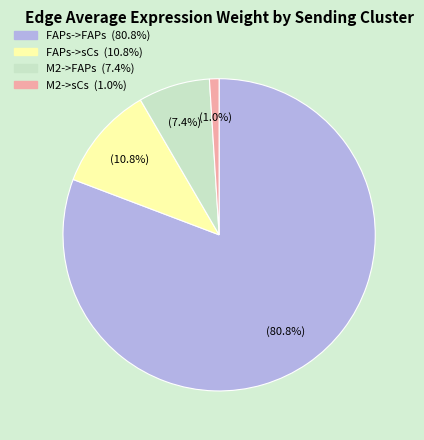

What is the smallest slice in the pie chart?

M2->sCs